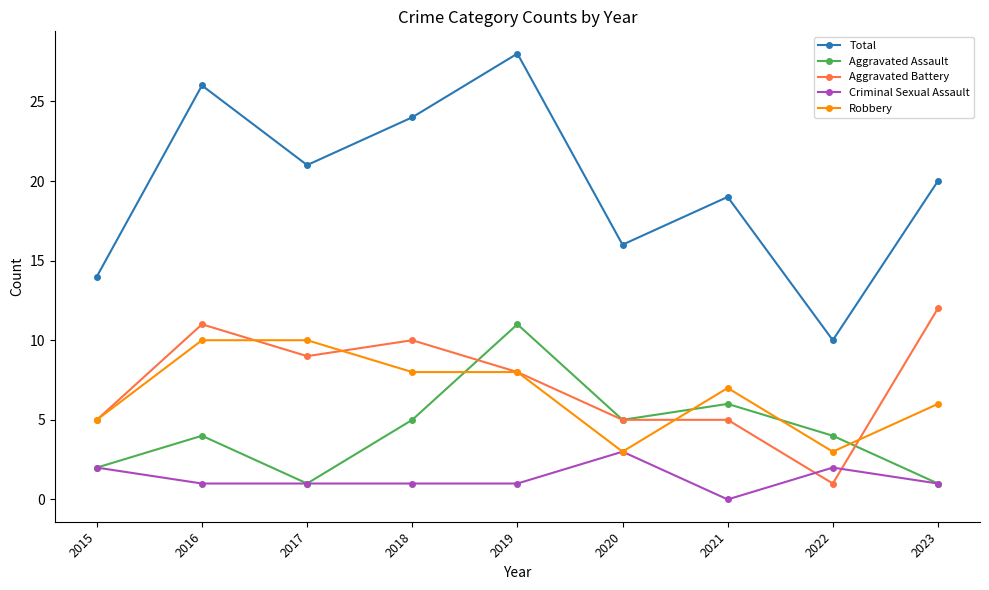

Count the number of categories in the chart.

9